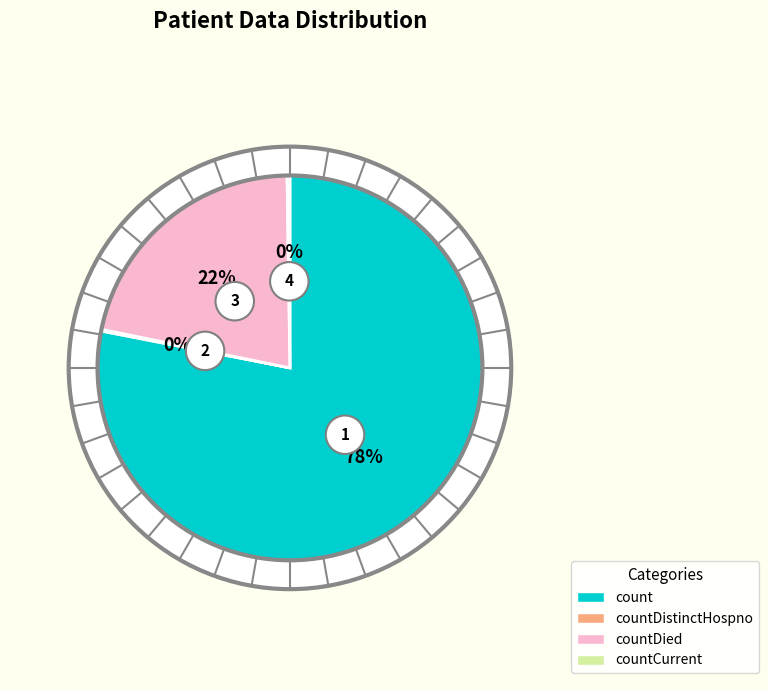

Is it true that count is 67% of the pie?

False